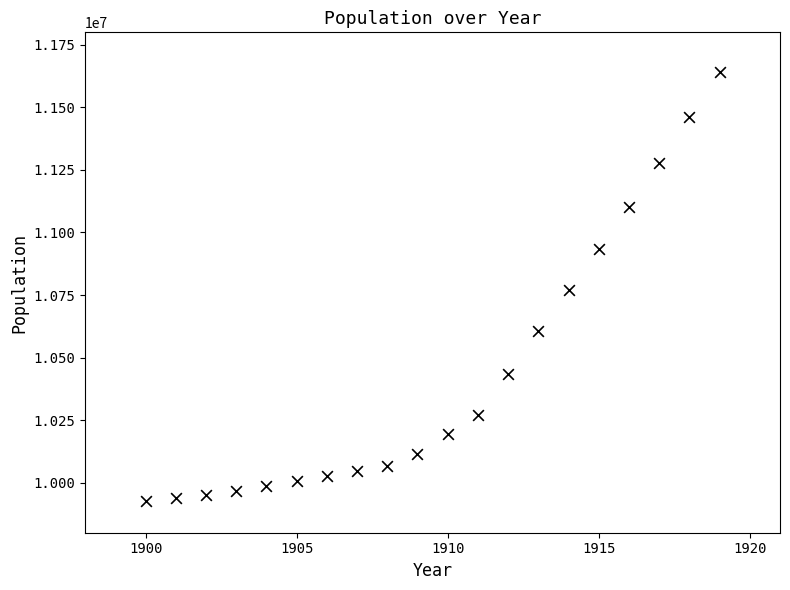

What is the range of X values (max minus min)?

19